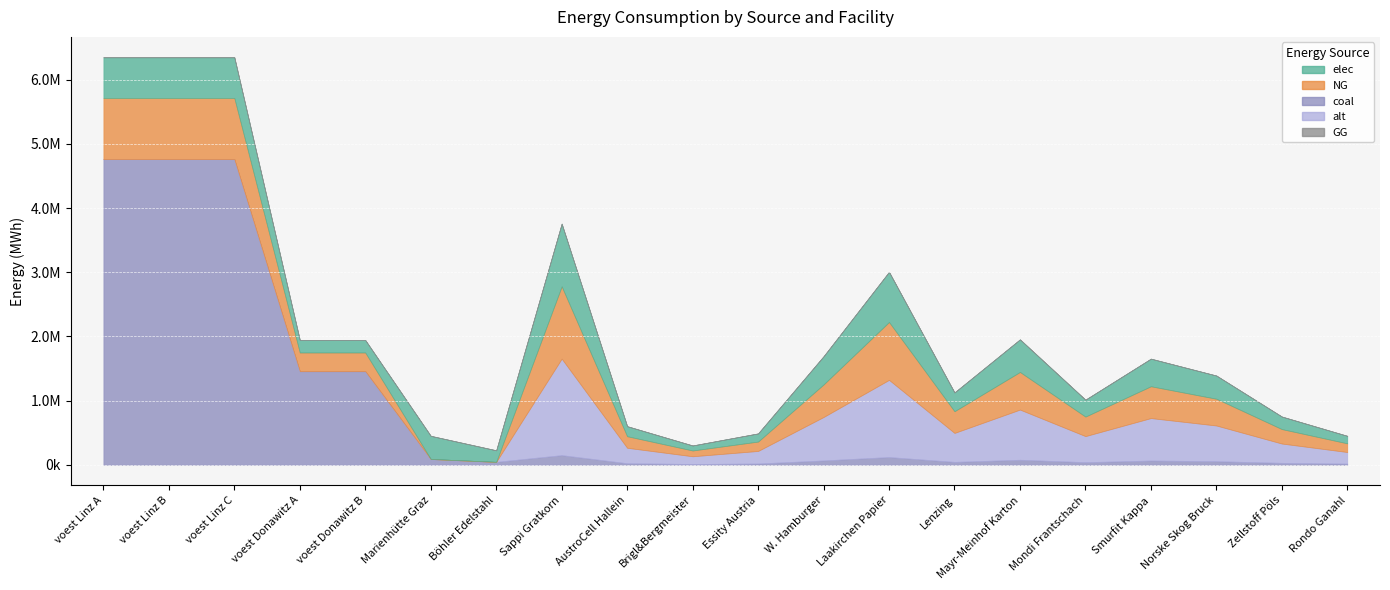

How many values in the elec series exceed 360800?

9